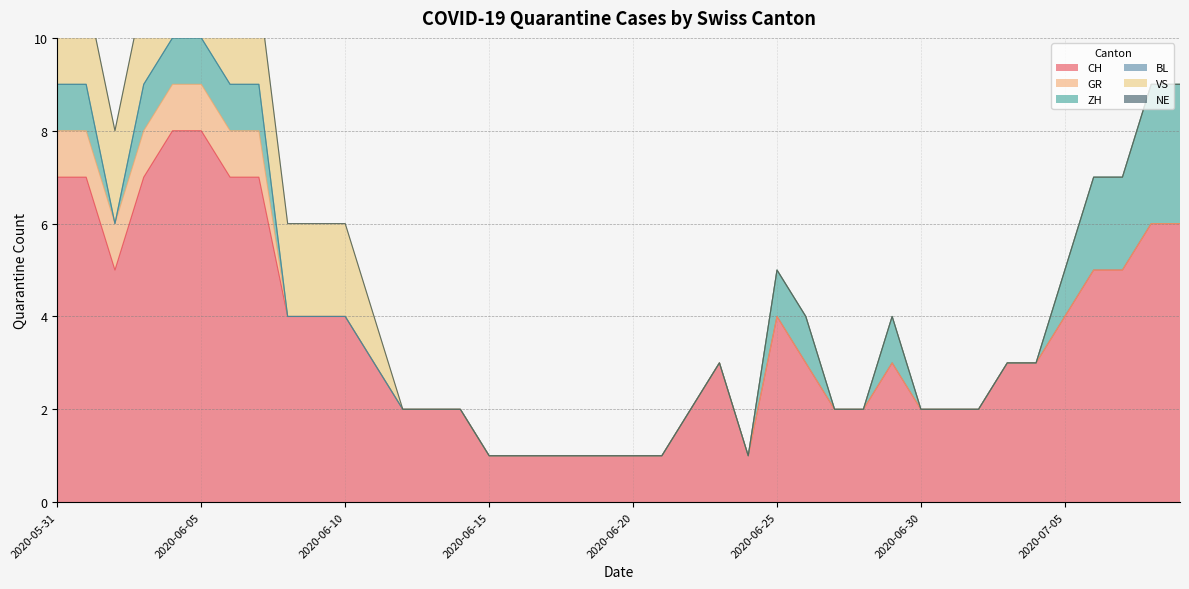

Which series has the largest total across all categories?

CH